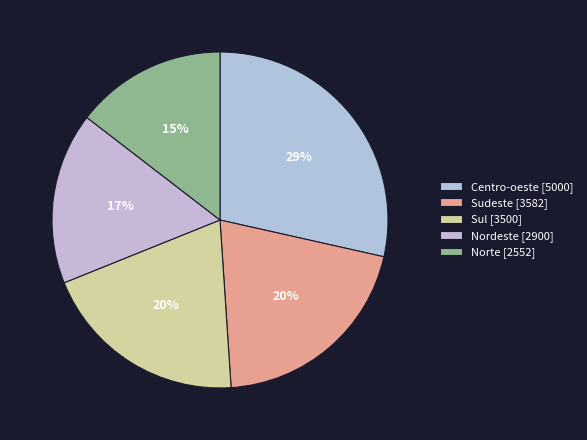

Which category has the smallest portion of the pie?

Norte